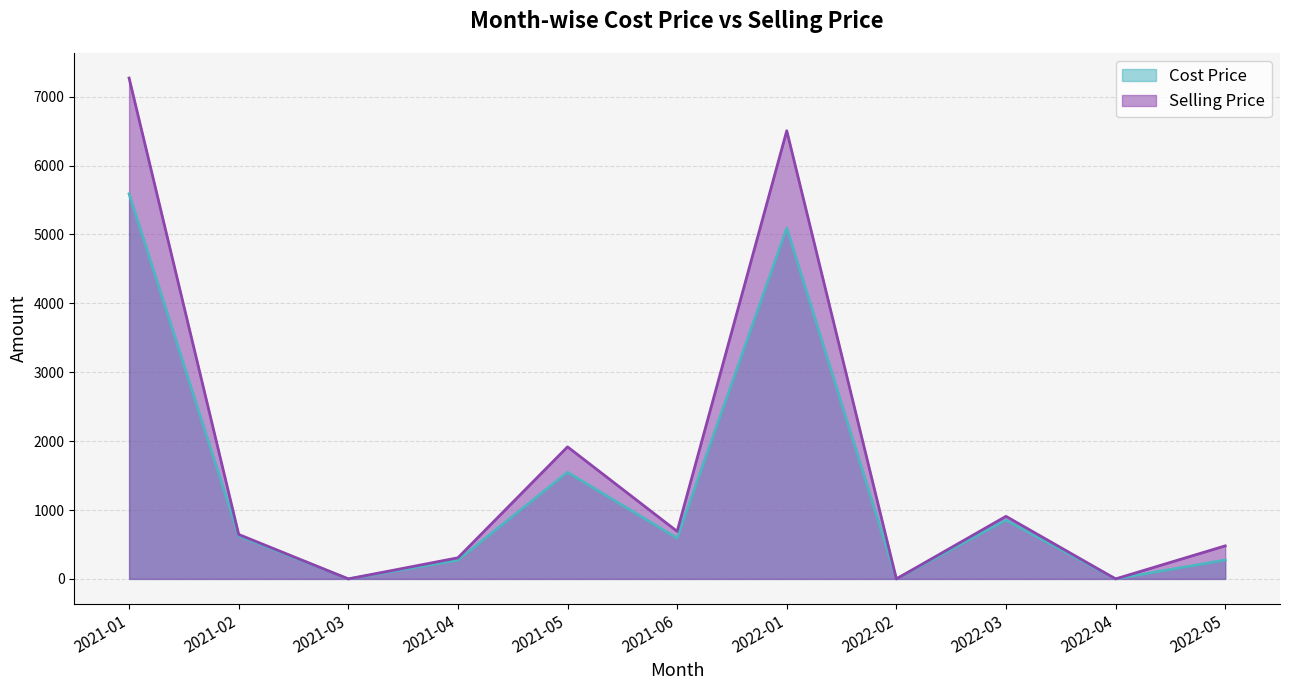

In Cost Price, how many points are higher than both neighbors (excluding endpoints)?

3